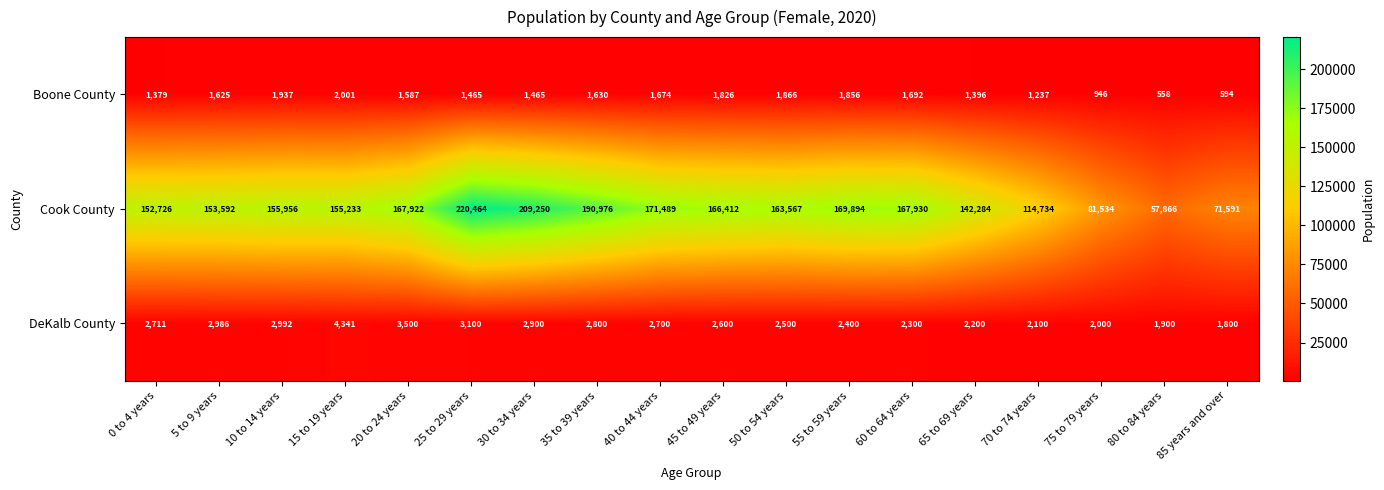

Is it true that Boone County equals 1674 at 40 to 44 years?

True